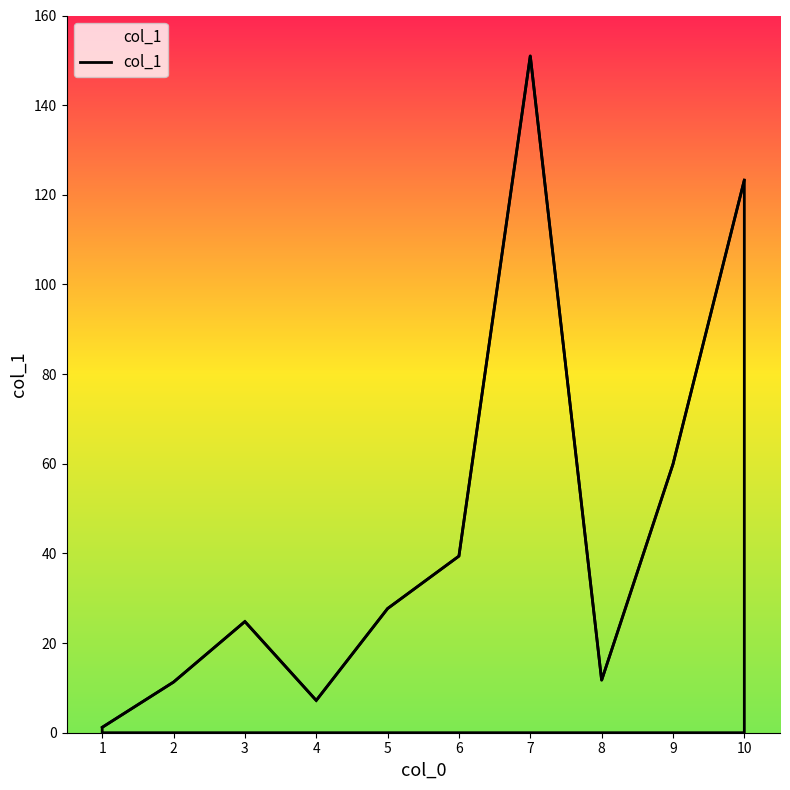

The value at 5 is 12.8. True or false?

False